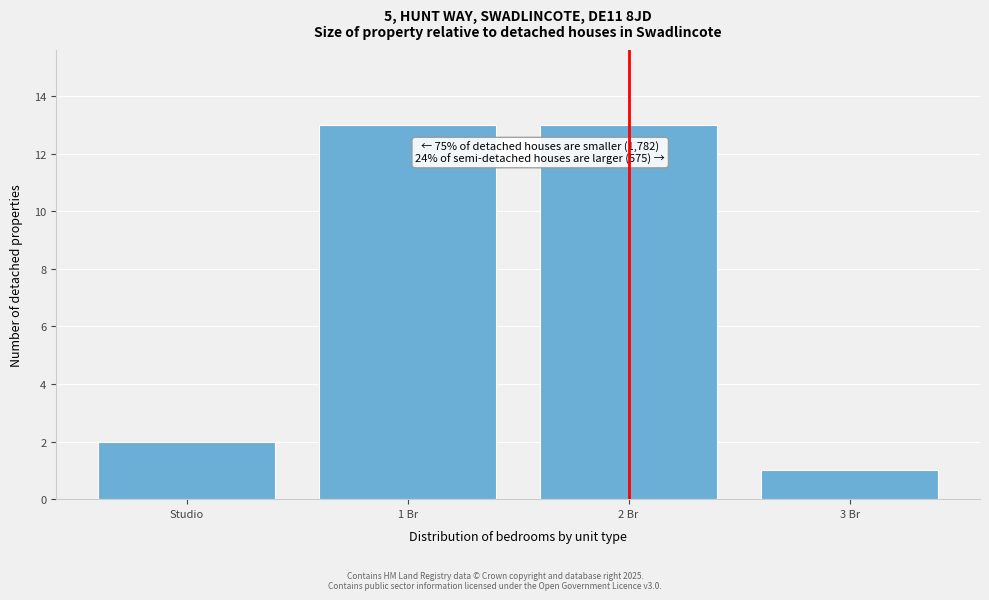

Reading left to right, what are all the values shown in this chart?

Studio=2	1 Br=13	2 Br=13	3 Br=1